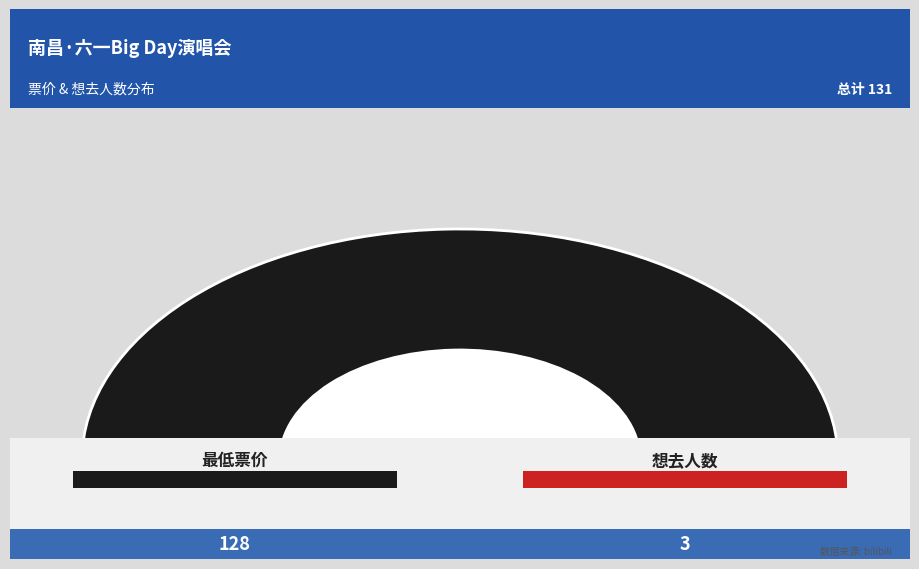

Which has a higher value, 最低票价 or 想去人数?

最低票价